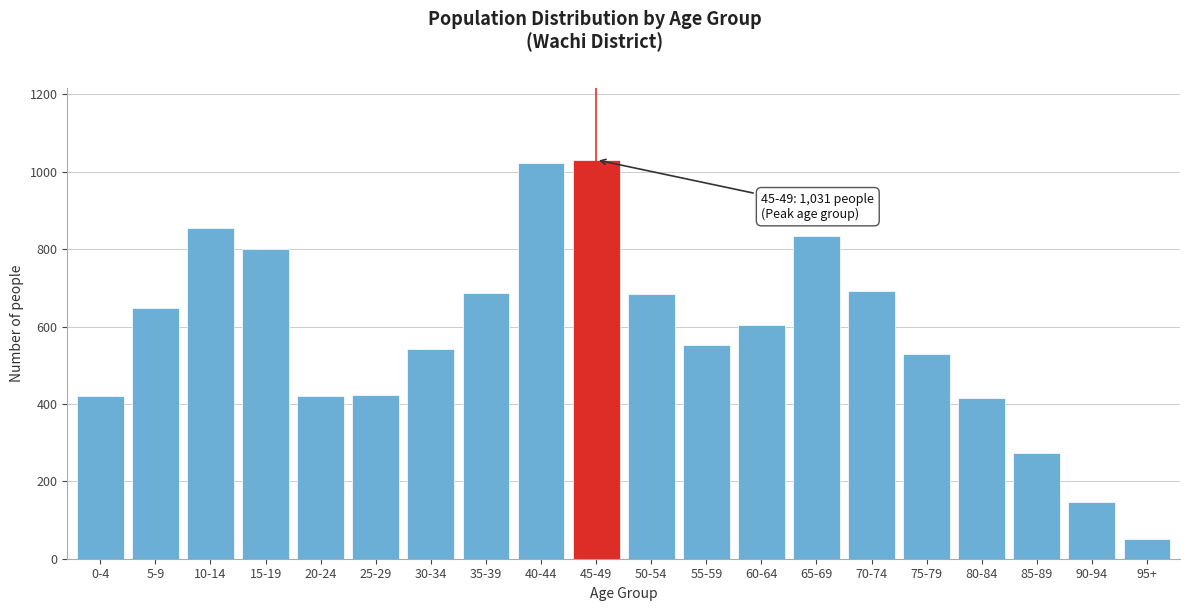

What is the label of the 3rd bar from the left?

10-14